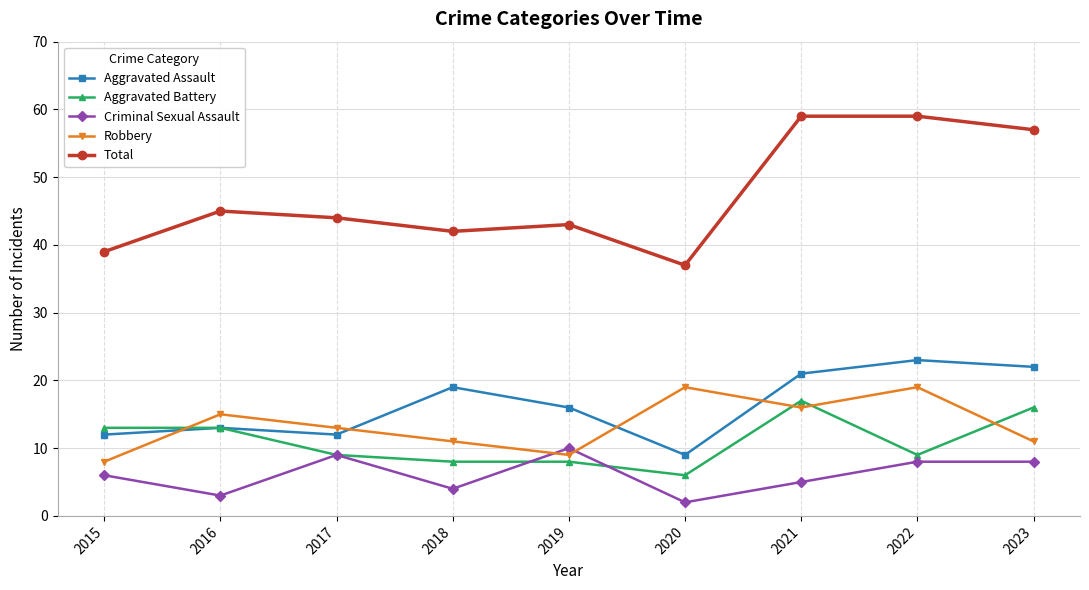

Reading left to right, list all the values displayed in this chart.

Aggravated Assault: 12	13	12	19	16	9	21	23	22
Aggravated Battery: 13	13	9	8	8	6	17	9	16
Criminal Sexual Assault: 6	3	9	4	10	2	5	8	8
Robbery: 8	15	13	11	9	19	16	19	11
Total: 39	45	44	42	43	37	59	59	57